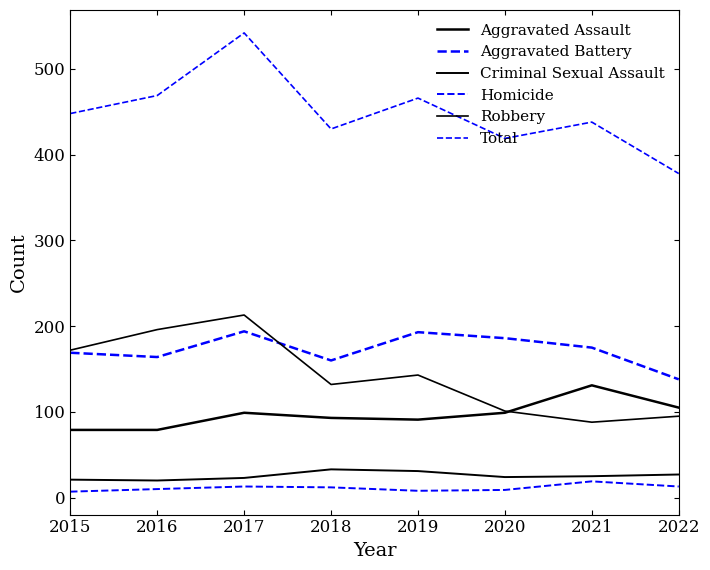

What is the total value across all series at 2017?

1084